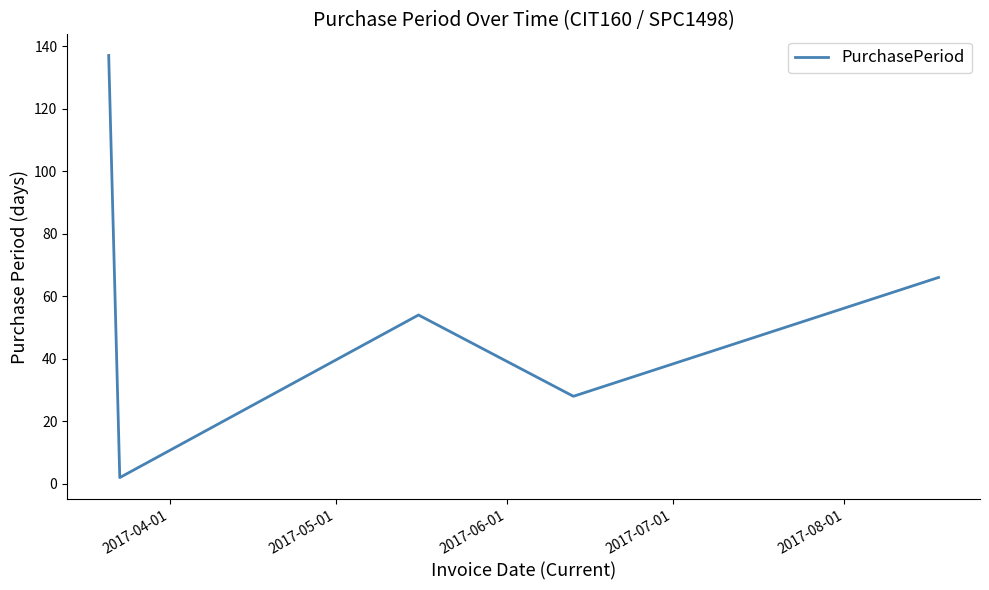

Reading left to right, what are all the values shown in this chart?

137	2	54	28	66